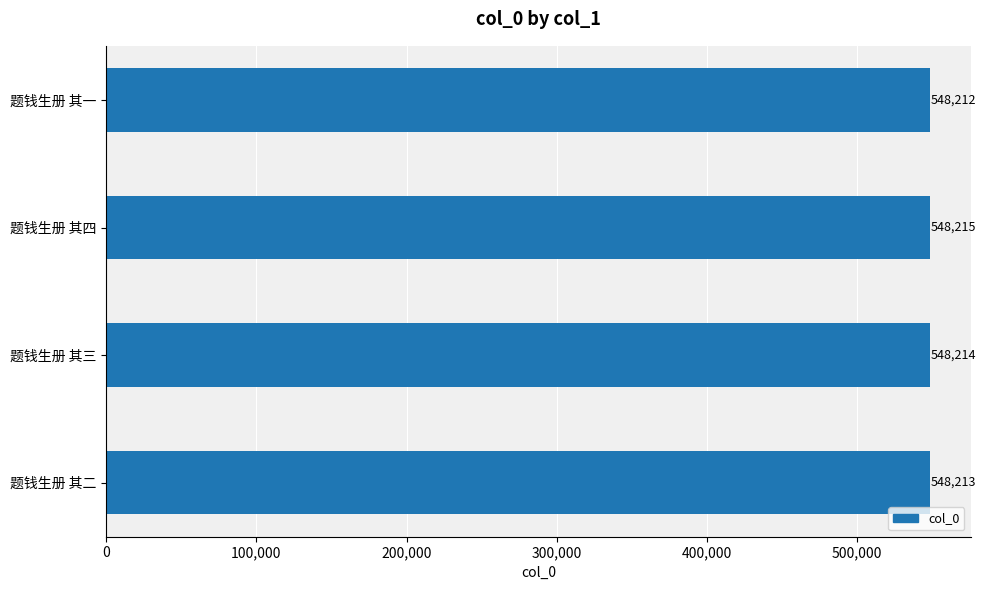

How many data points are less than 548214?

2